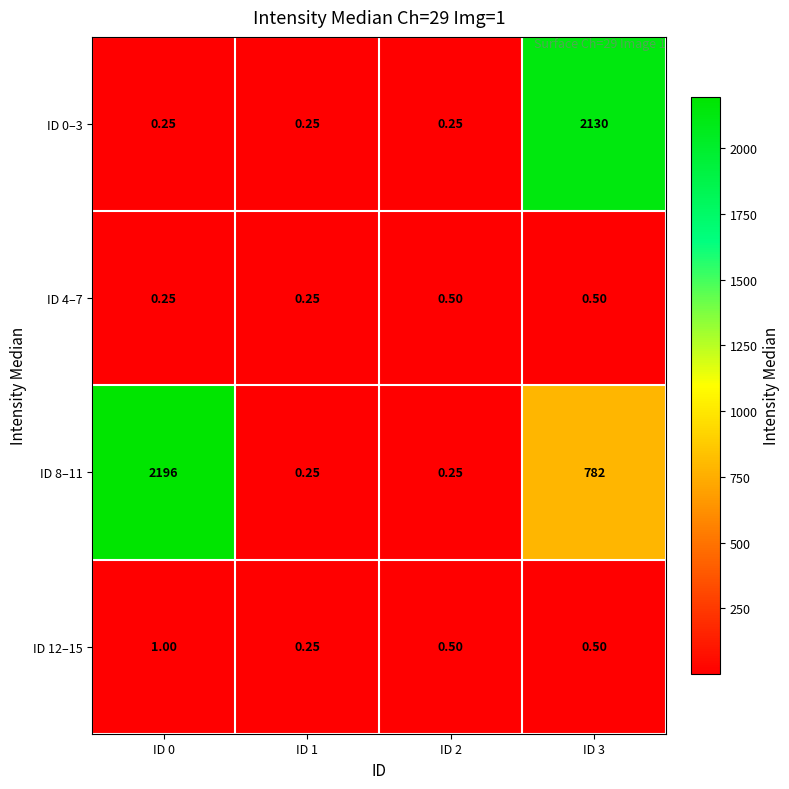

Is the value of ID 4–7 at ID 2 greater than the value of ID 8–11 at ID 2?

Yes